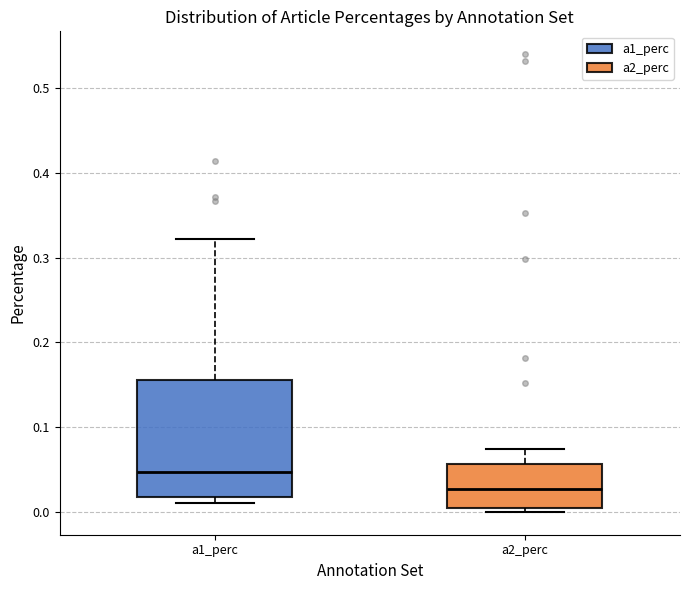

Reading left to right, read every box against the y-axis: the position of its median line, the range the box covers, and the ends of its whiskers. The values are not printed on the chart, so give them approximately, as read against the axis.

a1_perc: median 0.05, box 0.02 to 0.16, whiskers 0.01 to 0.32
a2_perc: median 0.03, box 0.00 to 0.06, whiskers 0.00 (just below the box's lower edge) to 0.07